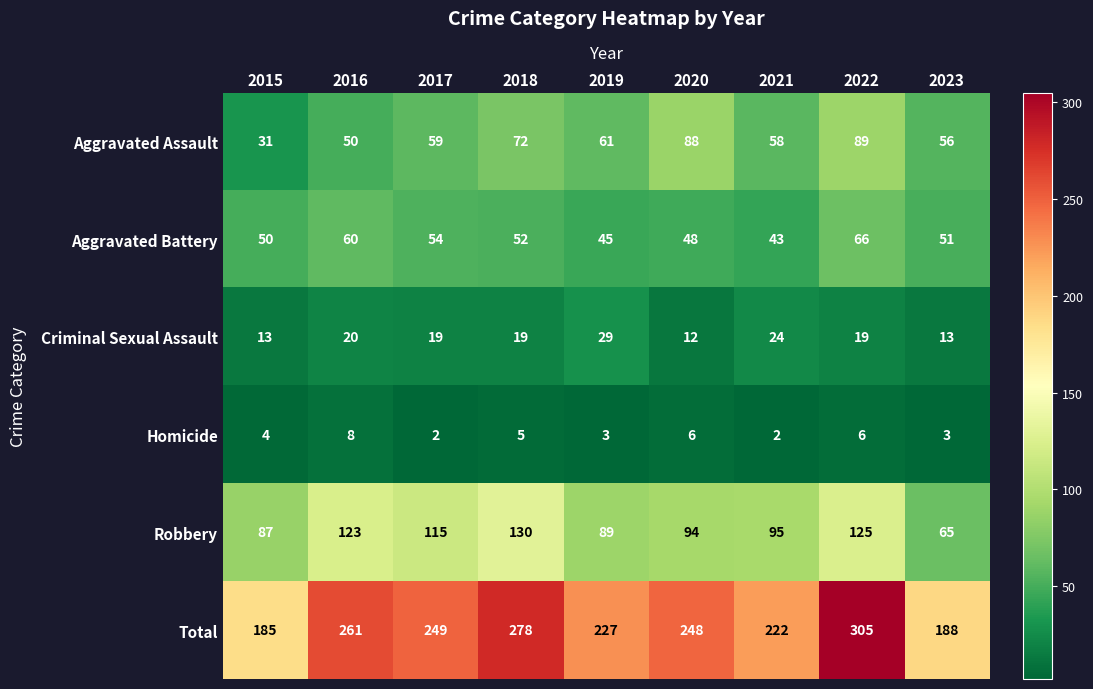

What is the difference between the maximum and minimum values in the Total series?

120